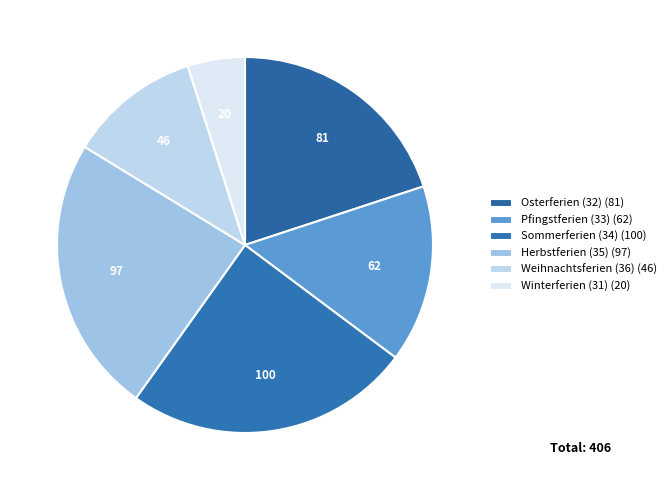

How many segments does this pie chart have?

6